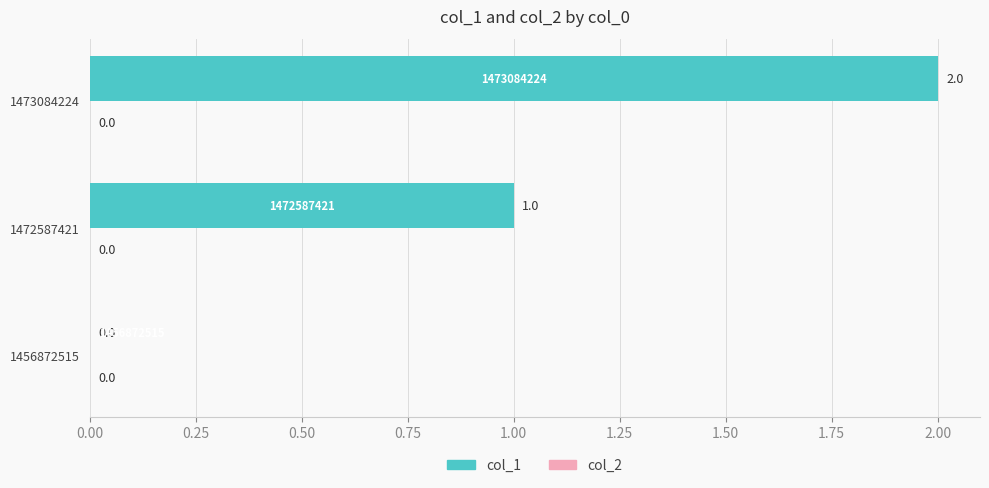

How many values are between 0 and 2?

3